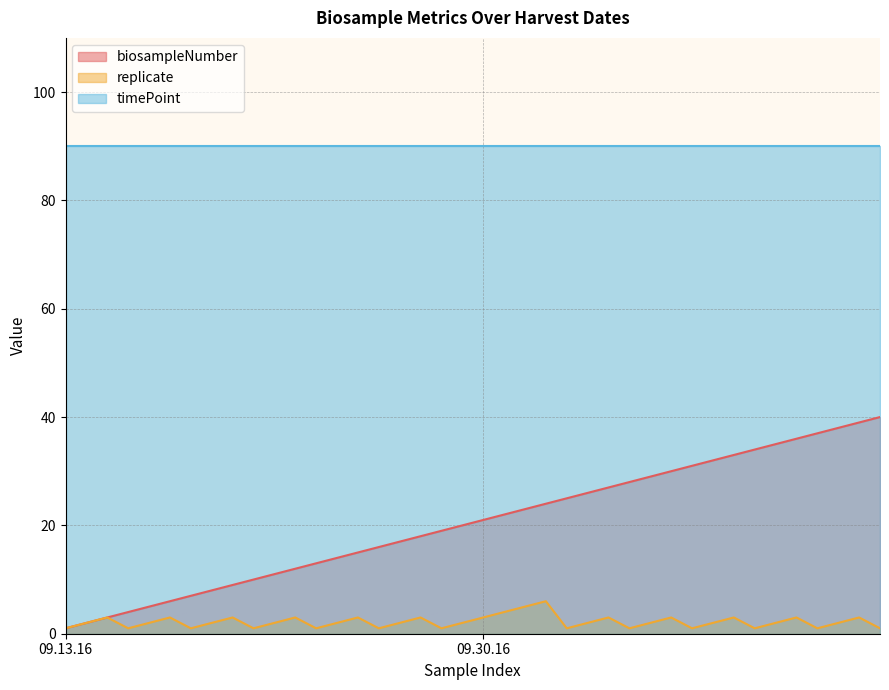

Which series has the largest total across all categories?

timePoint